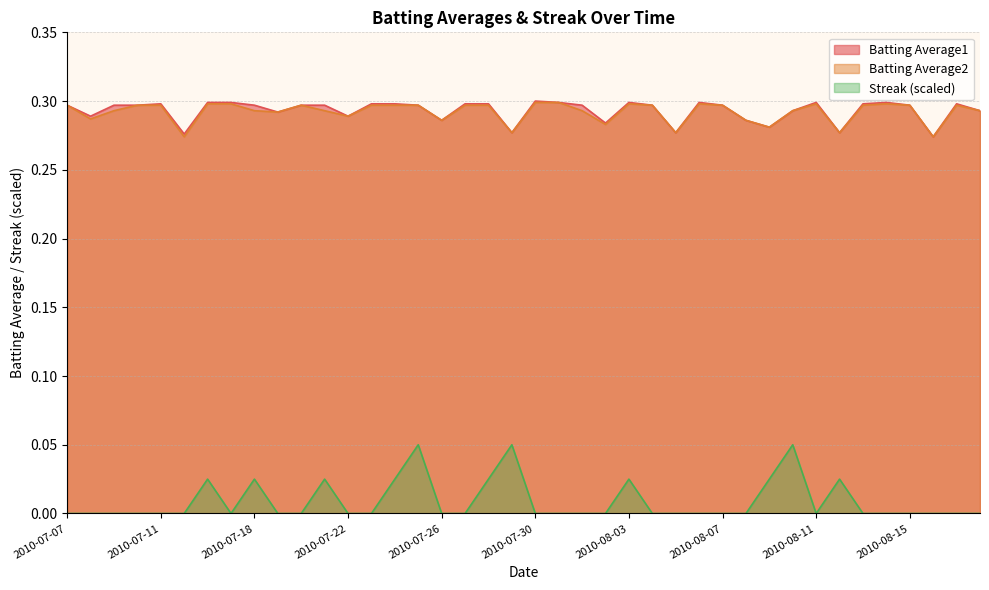

What position from the left is 2010-07-28?

19